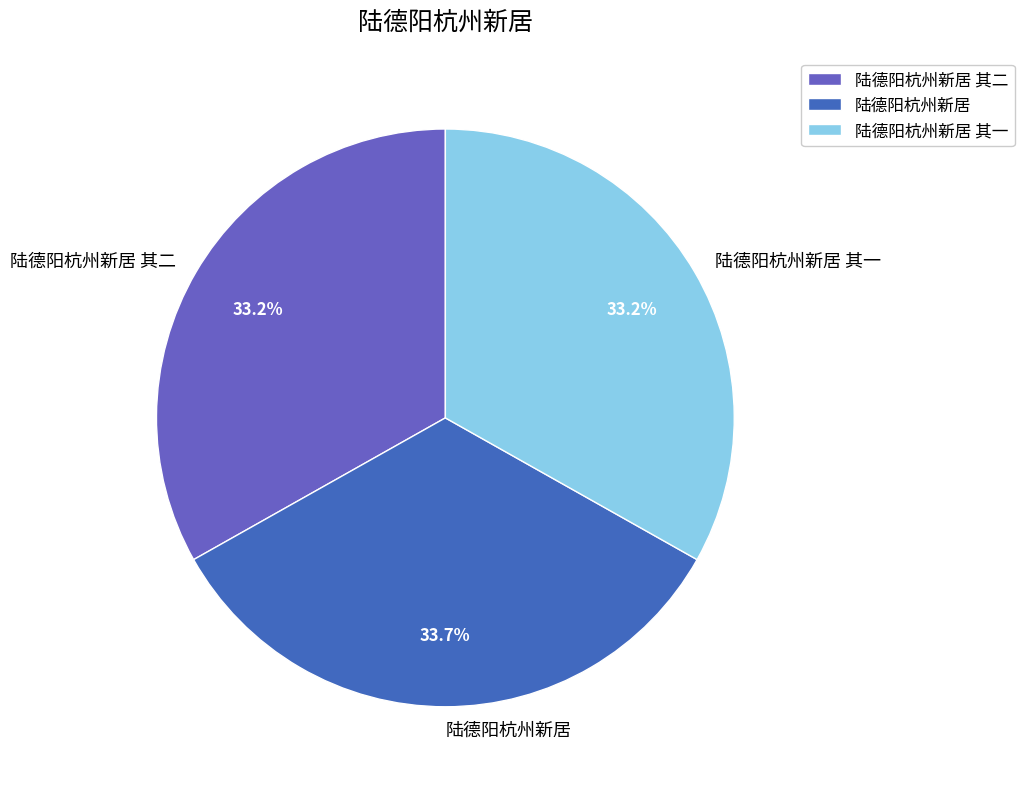

To the nearest percent, what percentage of the pie is 陆德阳杭州新居?

34%